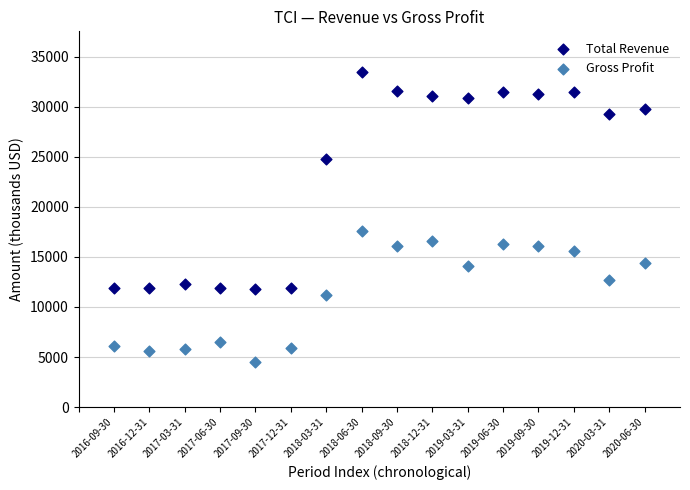

Which series contains the lowest Y value?

Gross Profit